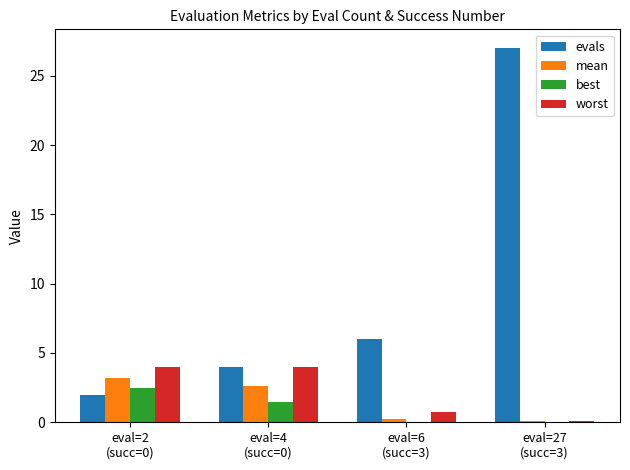

At which label is evals closest to 14?

eval=6
(succ=3)